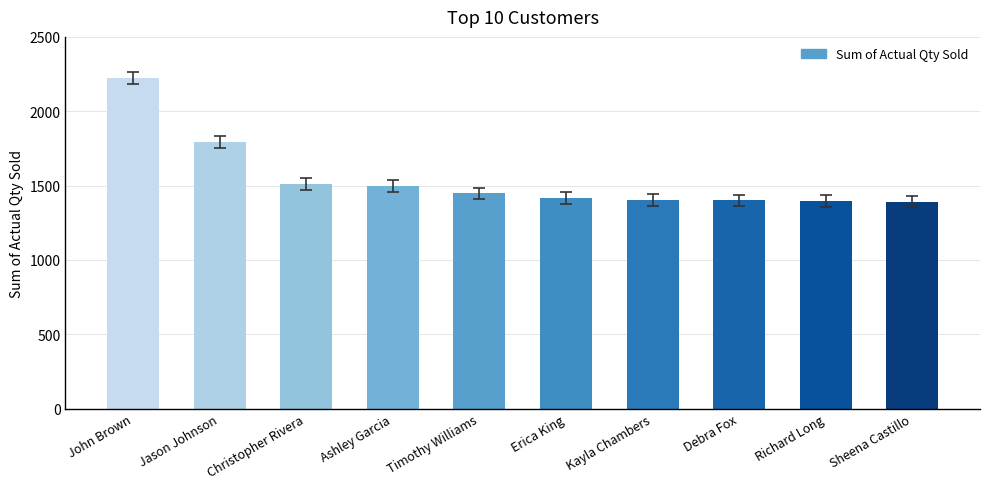

What is the average value?

1548